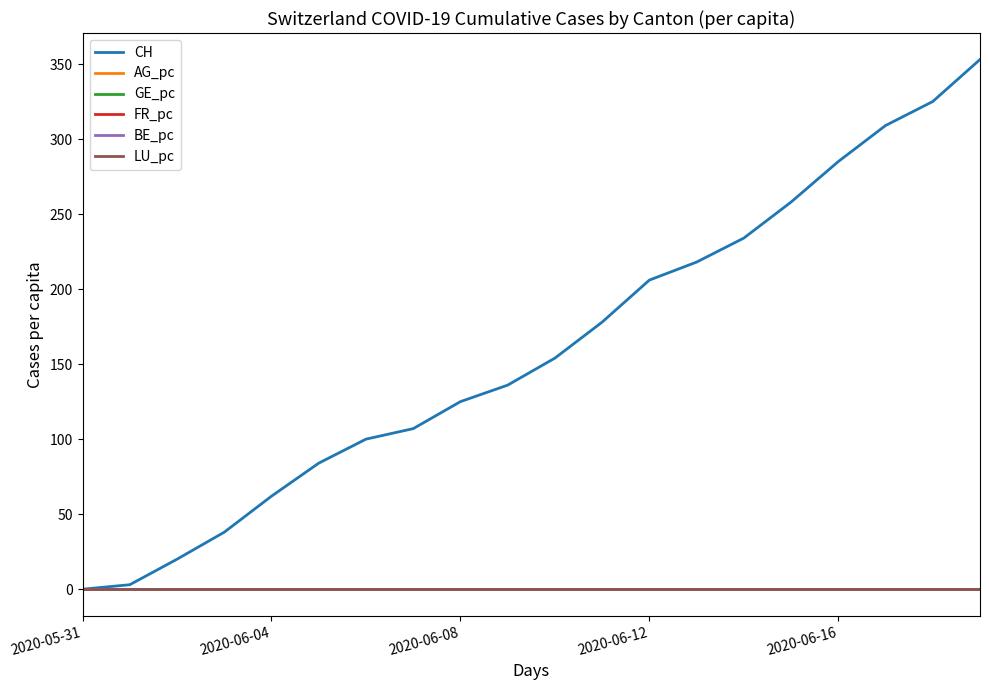

Which series has the largest total across all categories?

CH